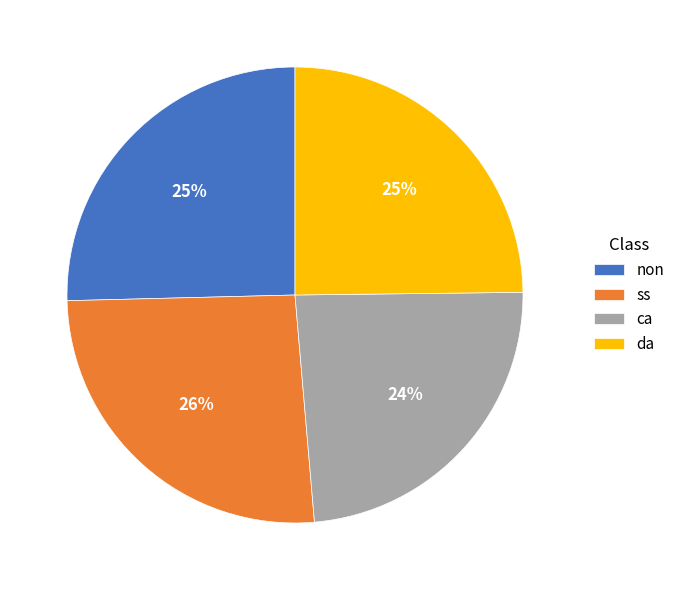

Which has a higher value, da or ca?

da